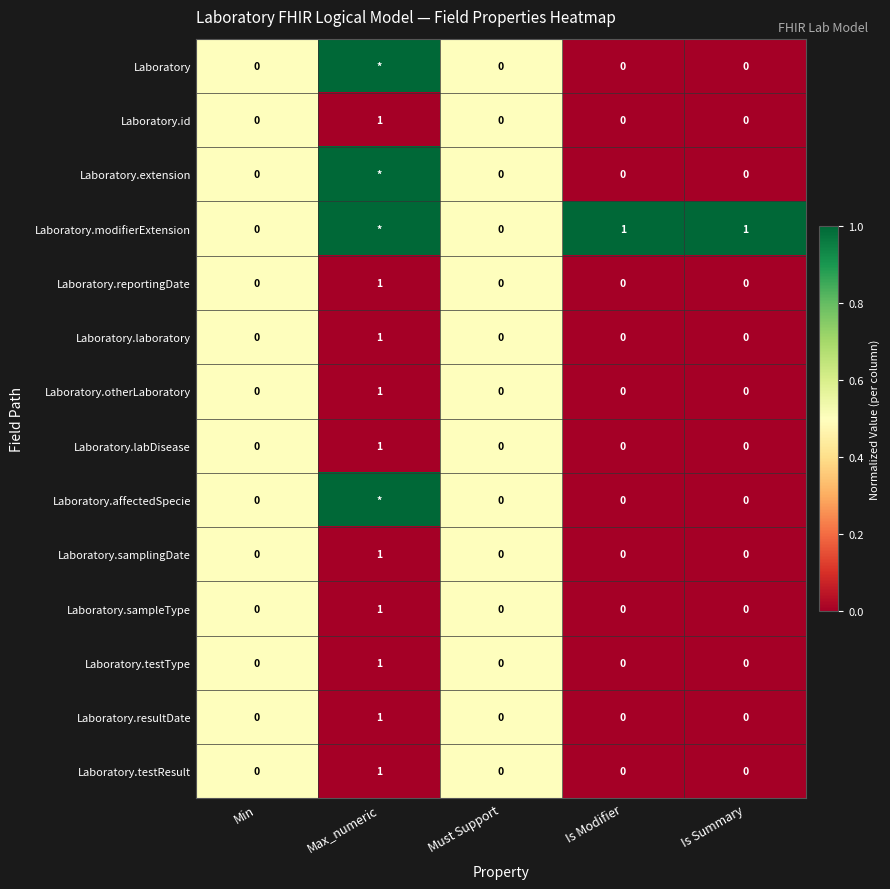

At which category does the chart reach its minimum across all series?

Is Modifier